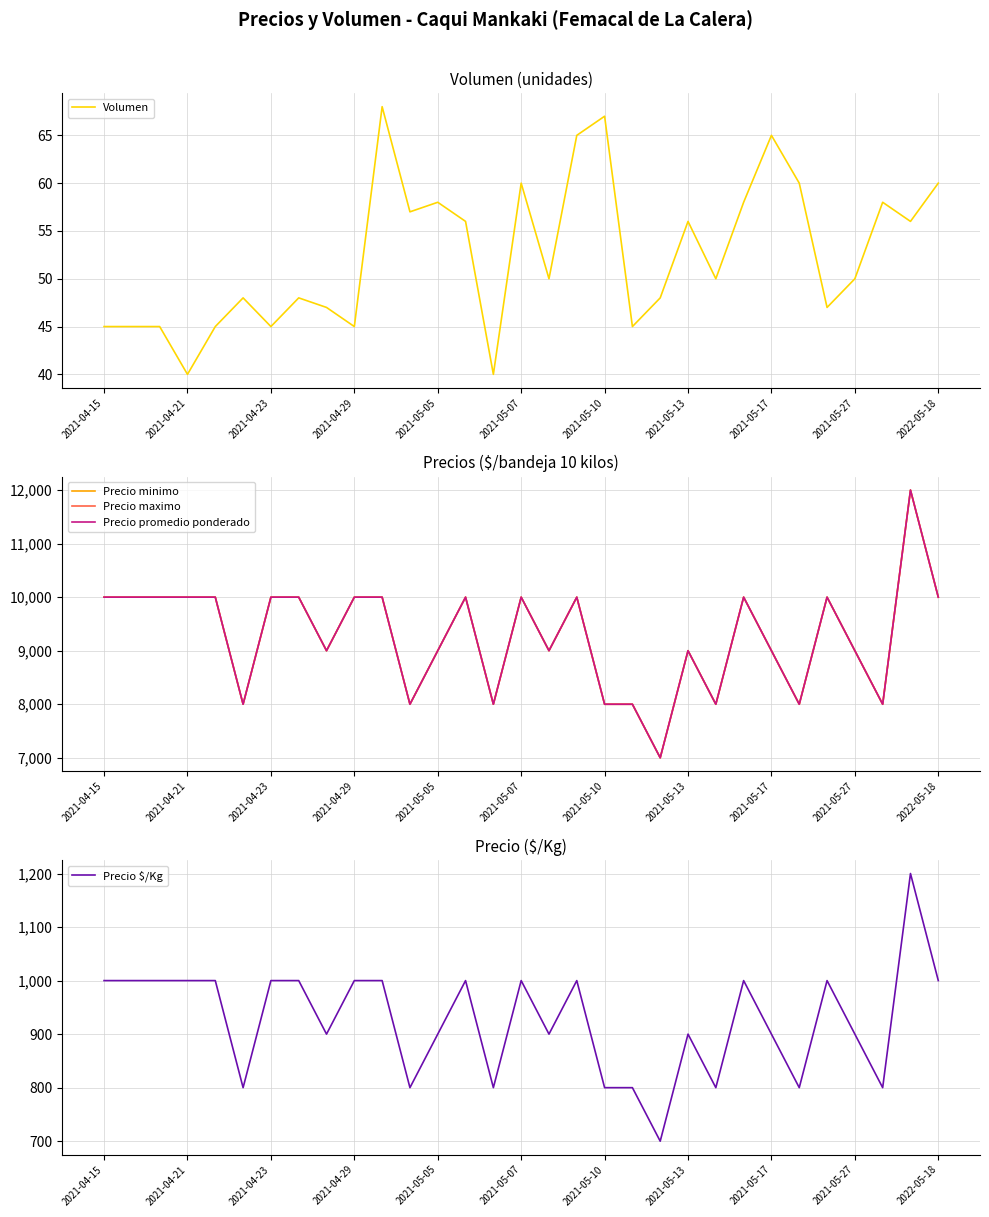

The Volumen series shows 60 at 2021-05-07. True or false?

True